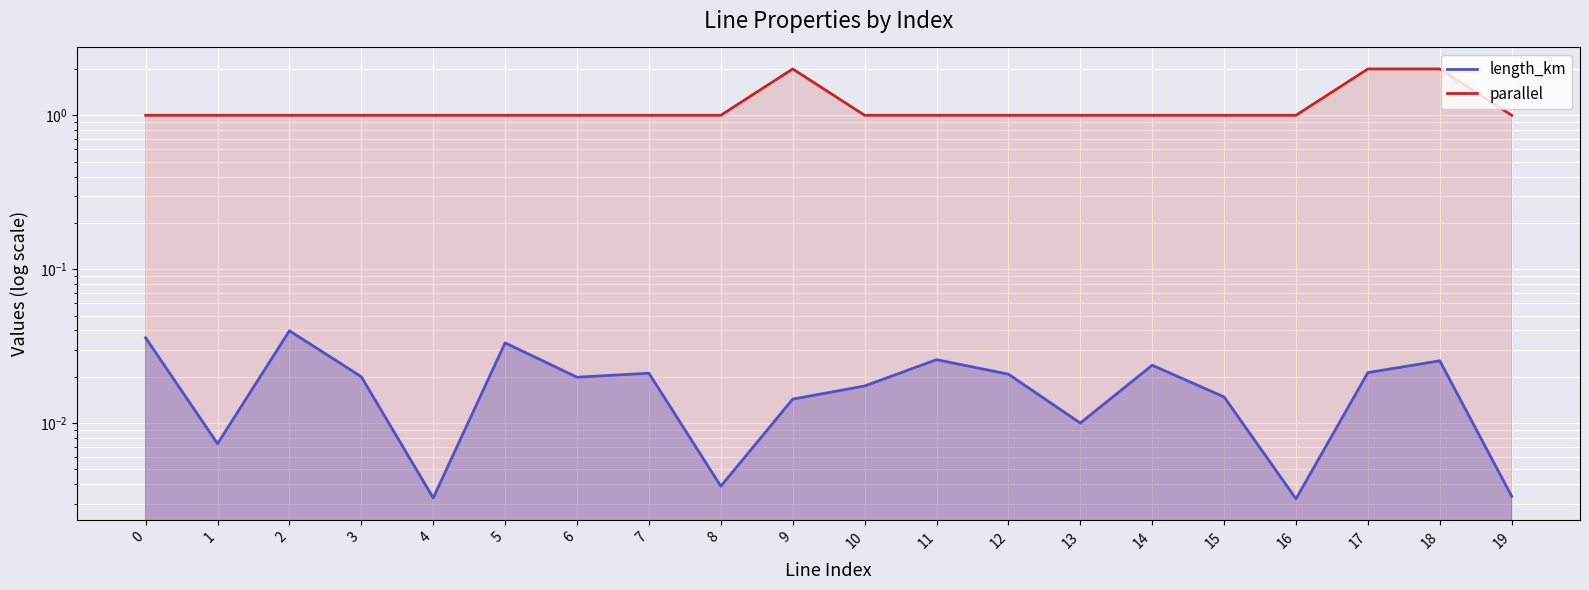

At which category does parallel reach its first local peak?

9